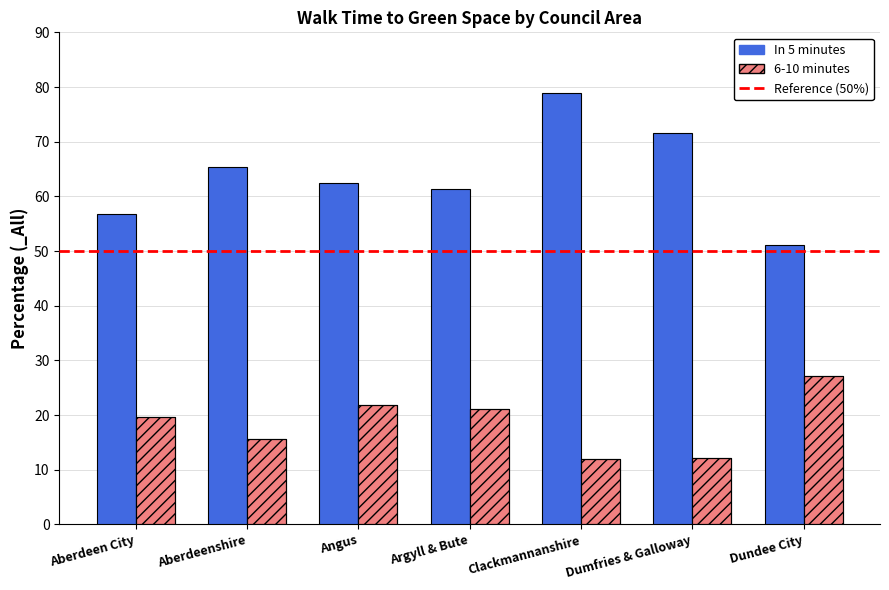

What is the label of the 4th bar from the left?

Argyll & Bute